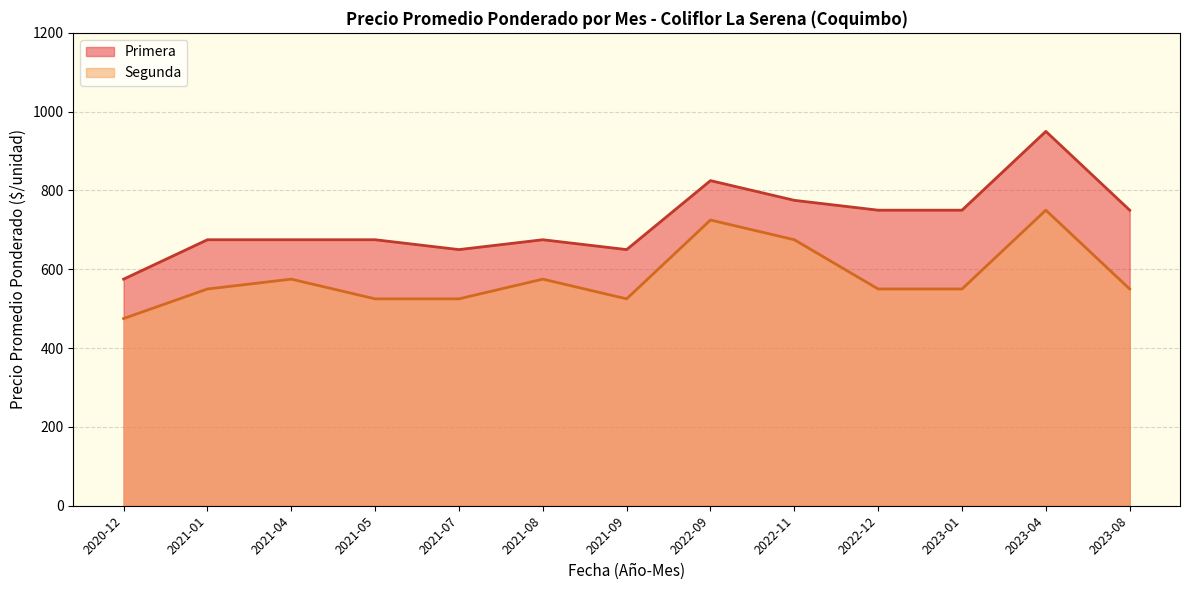

What is the difference between the Primera values at 2020-12 and 2021-08?

100